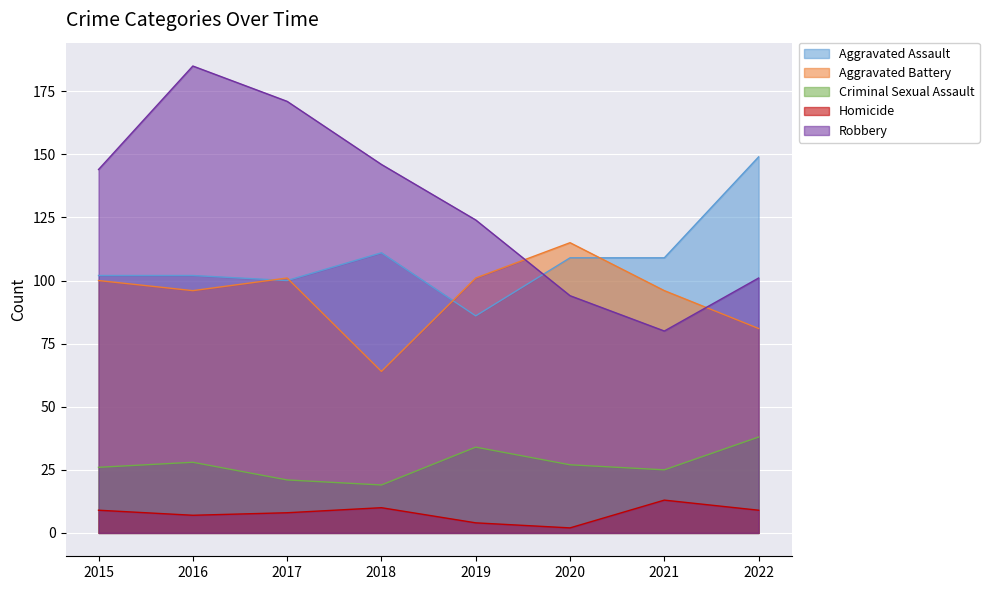

At which label is Aggravated Battery closest to 89?

2016